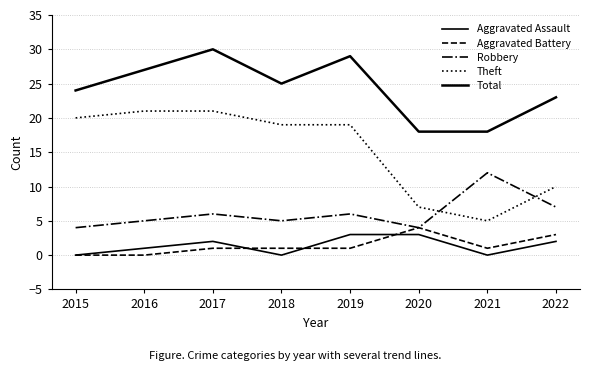

What is the difference between the second highest and second lowest values in the Theft series?

14